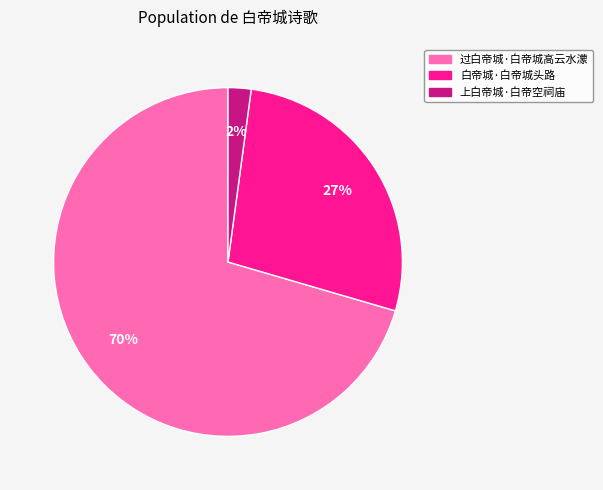

Count the number of slices in the pie.

3